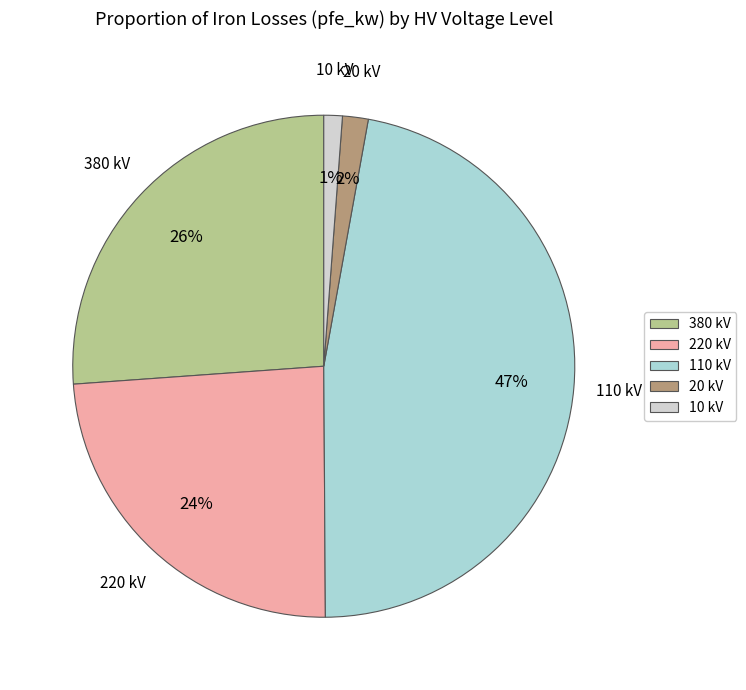

Do 380 kV and 110 kV together represent more than half of the pie?

Yes